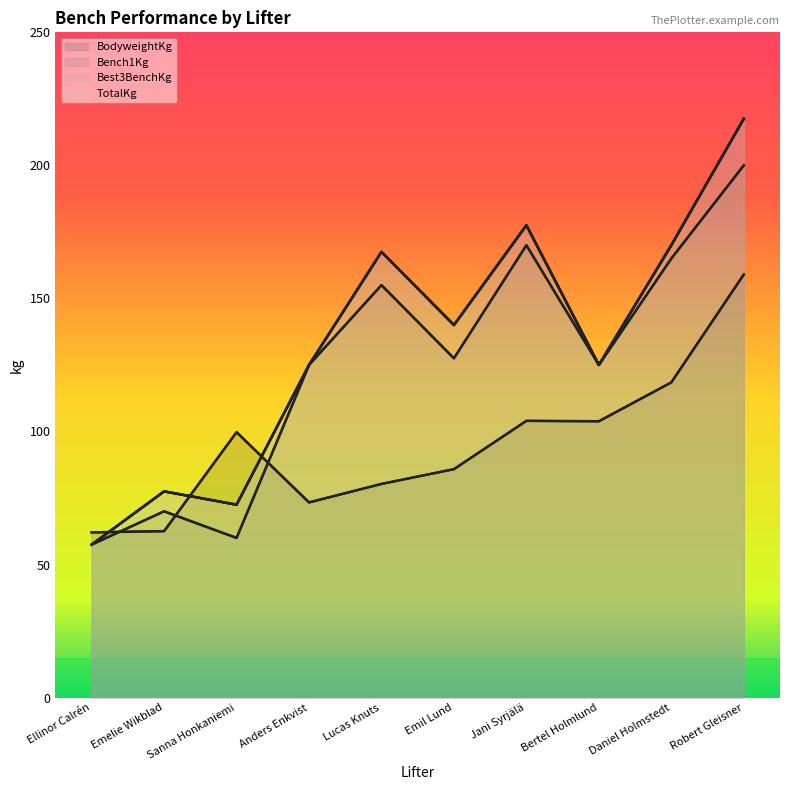

True or false: Best3BenchKg and Bench1Kg intersect in this chart.

False